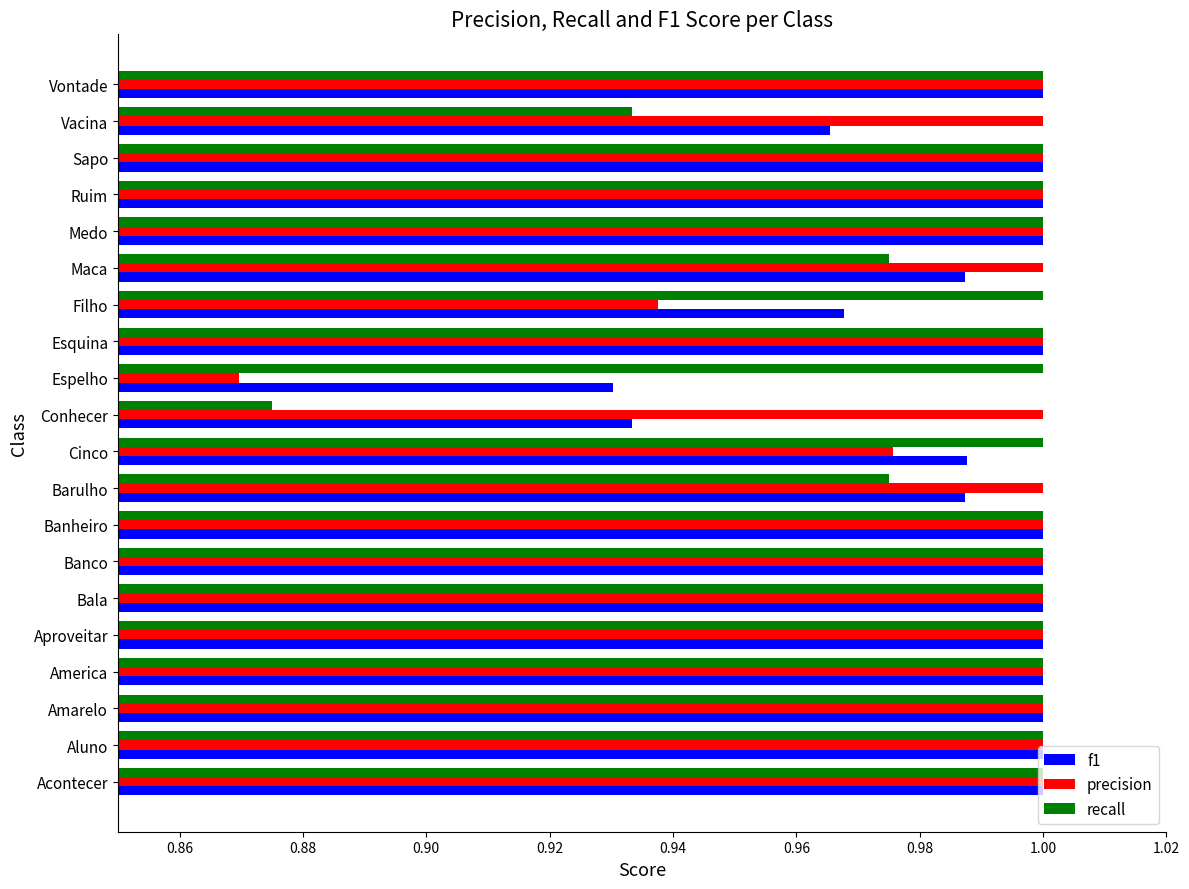

What is the total value across all series at Cinco?

3.0